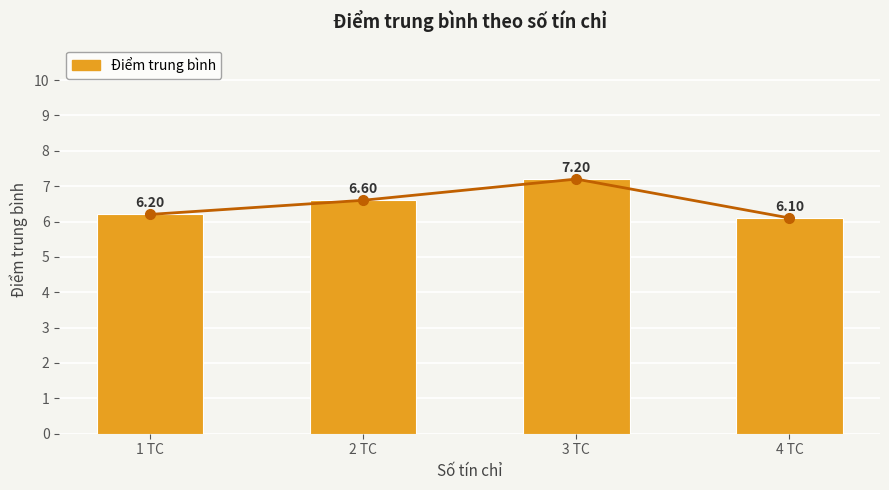

The value at 1 TC is 3.5. True or false?

False